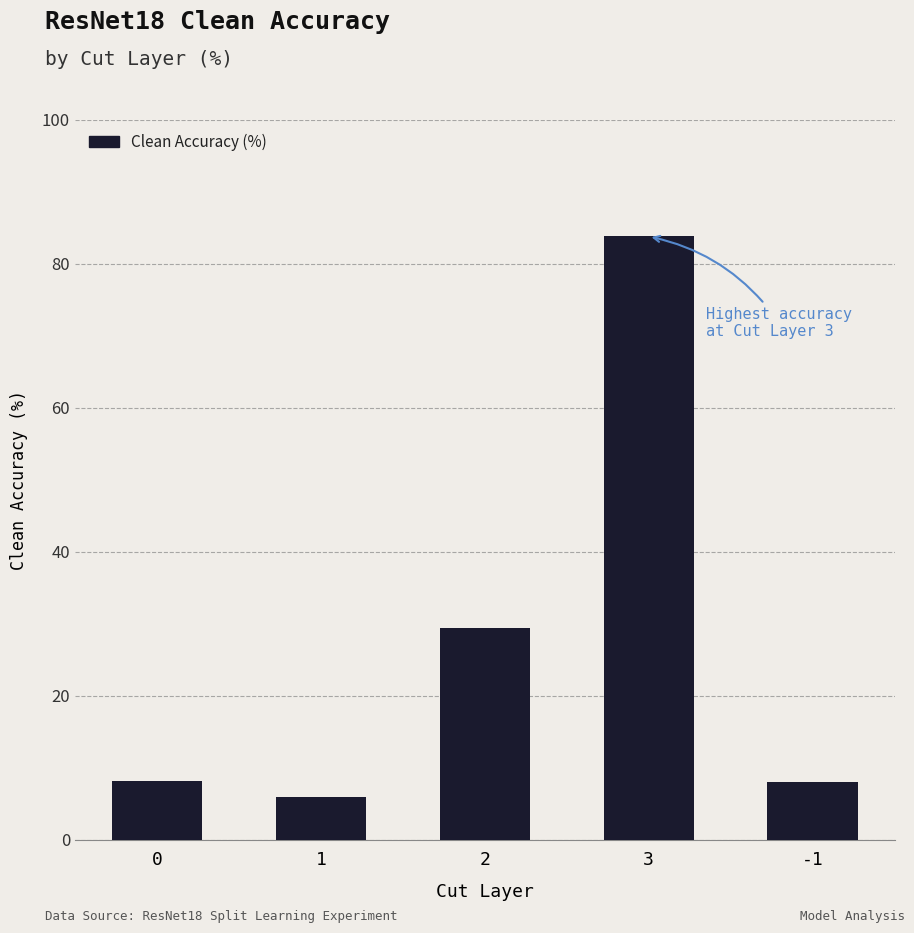

What is the ratio of the value at 3 to the value at -1?

10.5